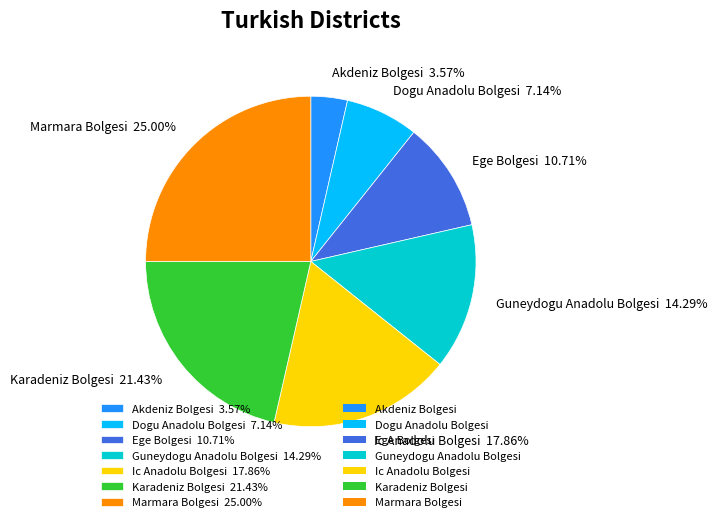

To the nearest percent, what is the difference between the Karadeniz Bolgesi and Marmara Bolgesi slice percentages?

4%